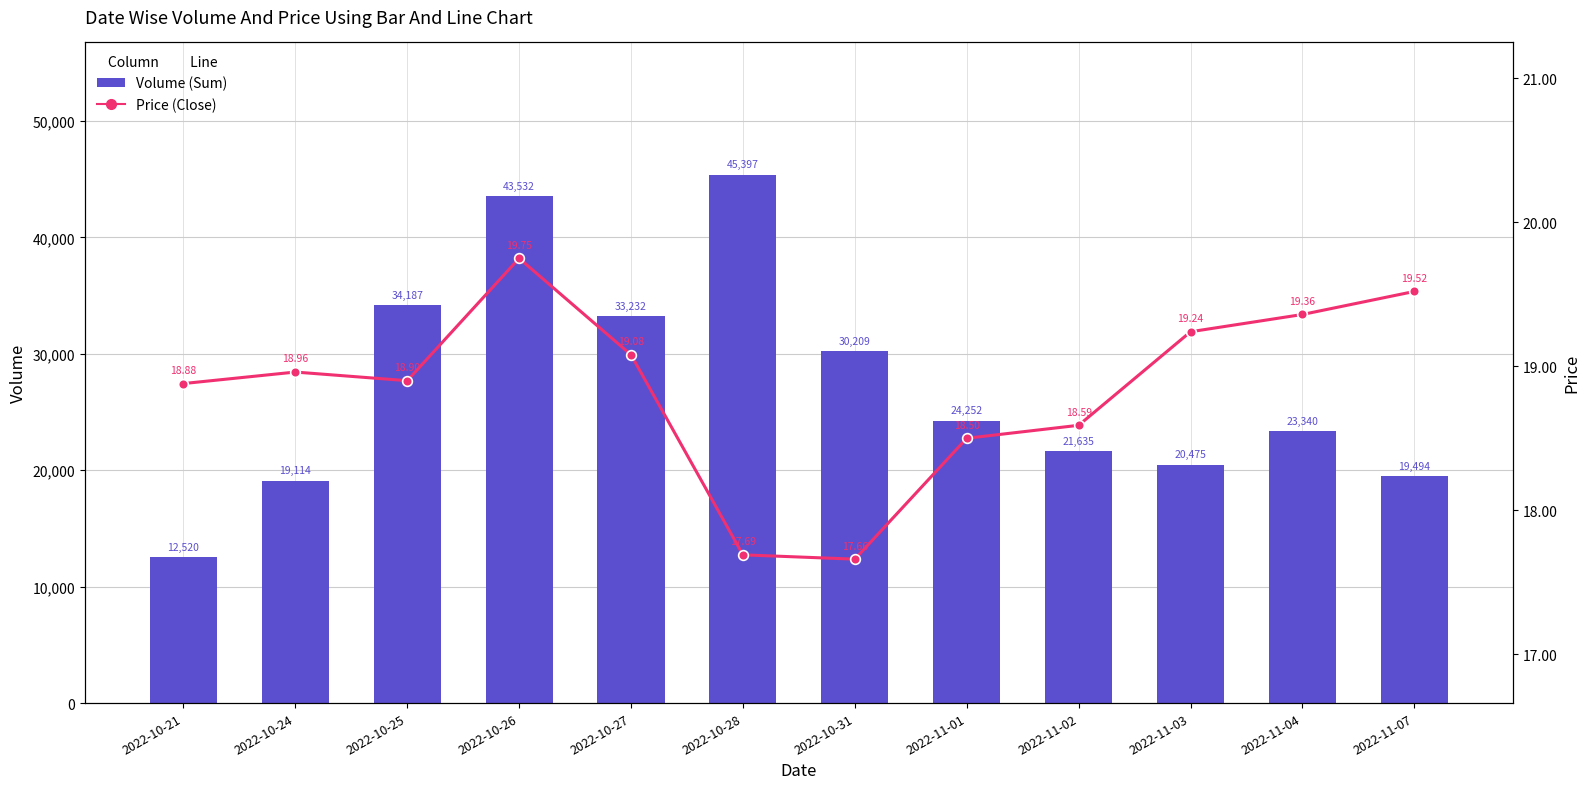

What is the highest value of the Volume (Sum) series?

45397.0